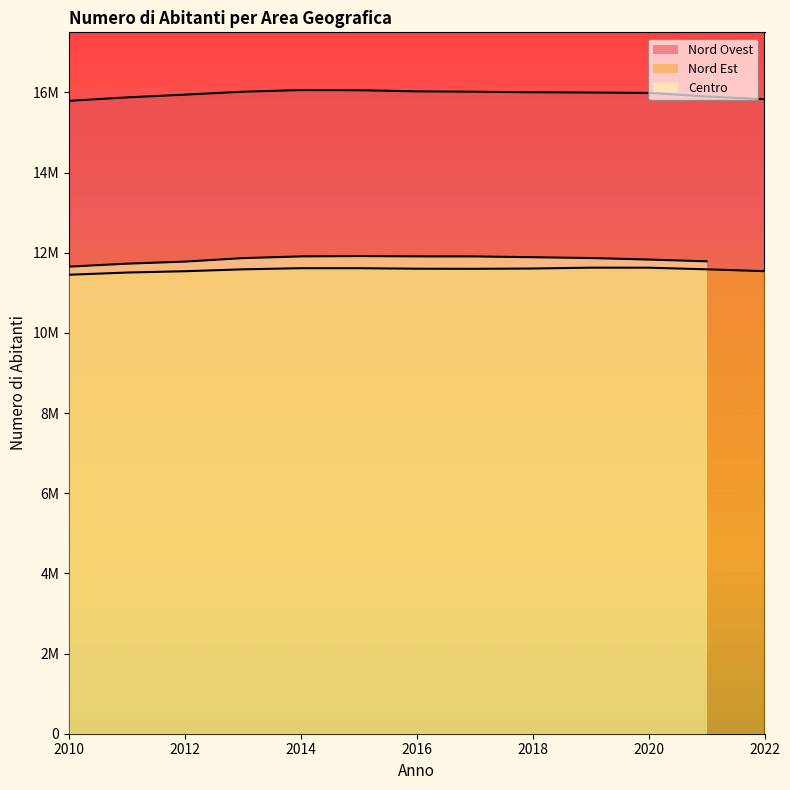

What is the difference between the maximum and minimum values in the Nord Est series?

176737